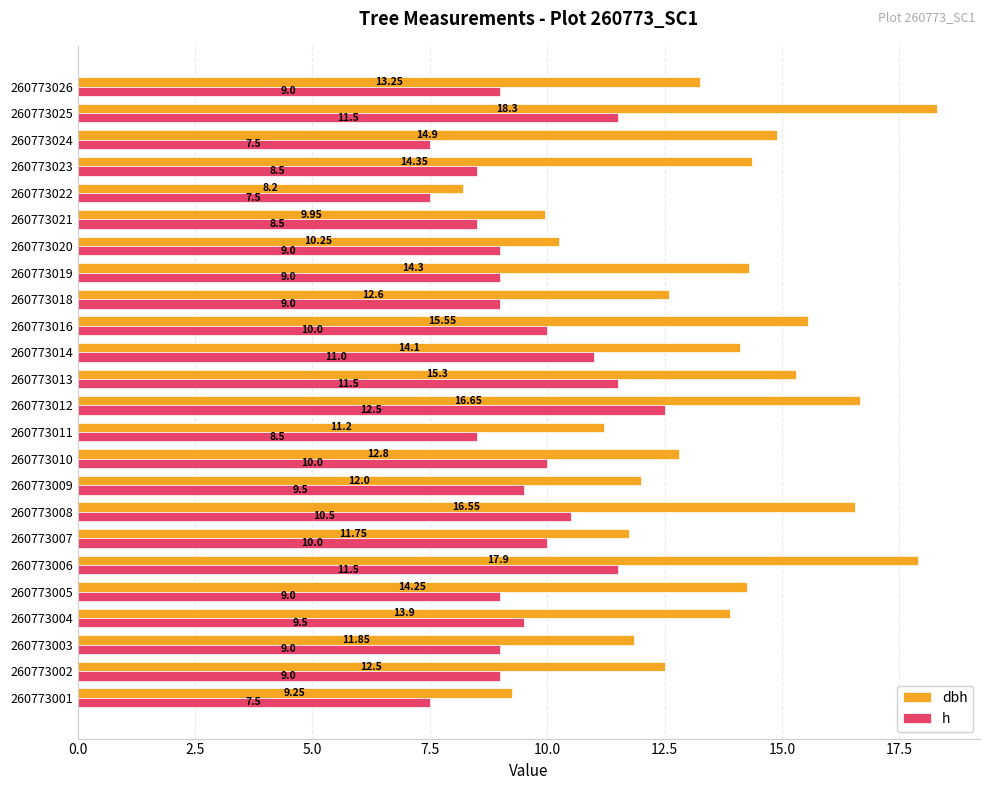

How many data points in dbh are less than 13?

11